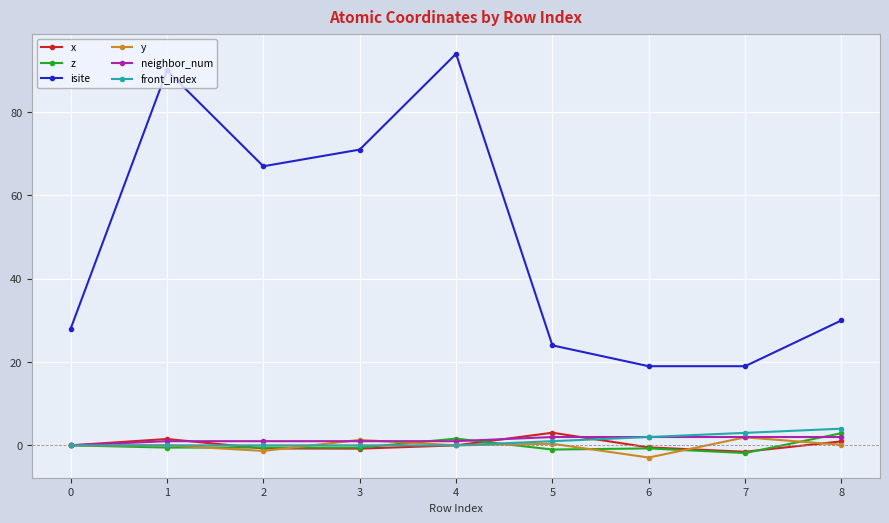

Which series has the largest total across all categories?

isite